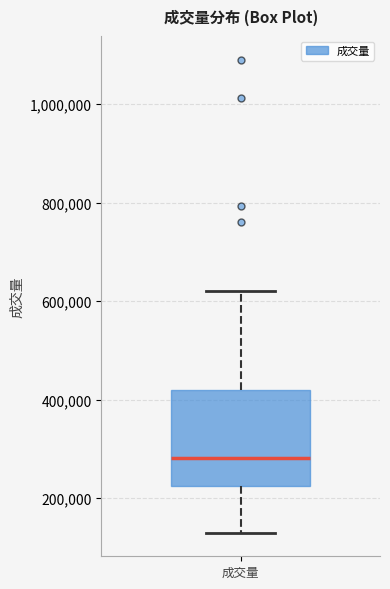

Read this box plot against the y-axis: the position of the median line, the range covered by the box, and the ends of both whiskers. The values are not printed on the chart, so give them approximately, as read against the axis.

median 280000, box 220000 to 420000, whiskers 120000 to 620000